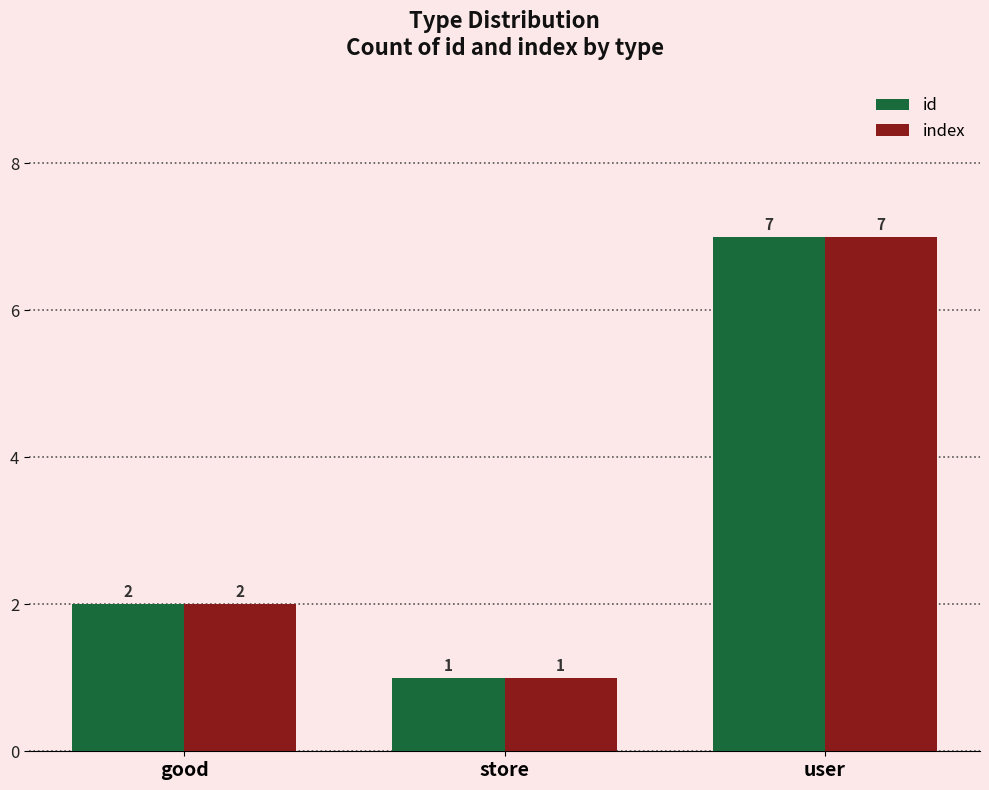

Reading left to right, what are all the values shown in this chart?

id: 2	1	7
index: 2	1	7